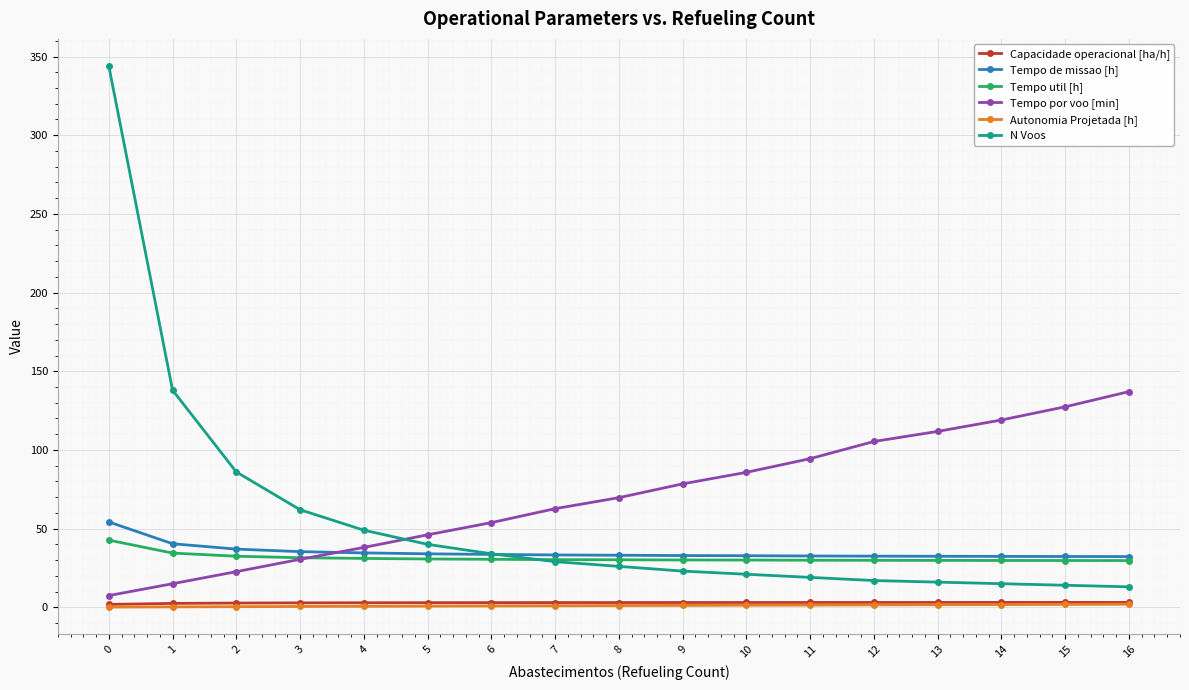

Which series has the largest range (max minus min)?

N Voos